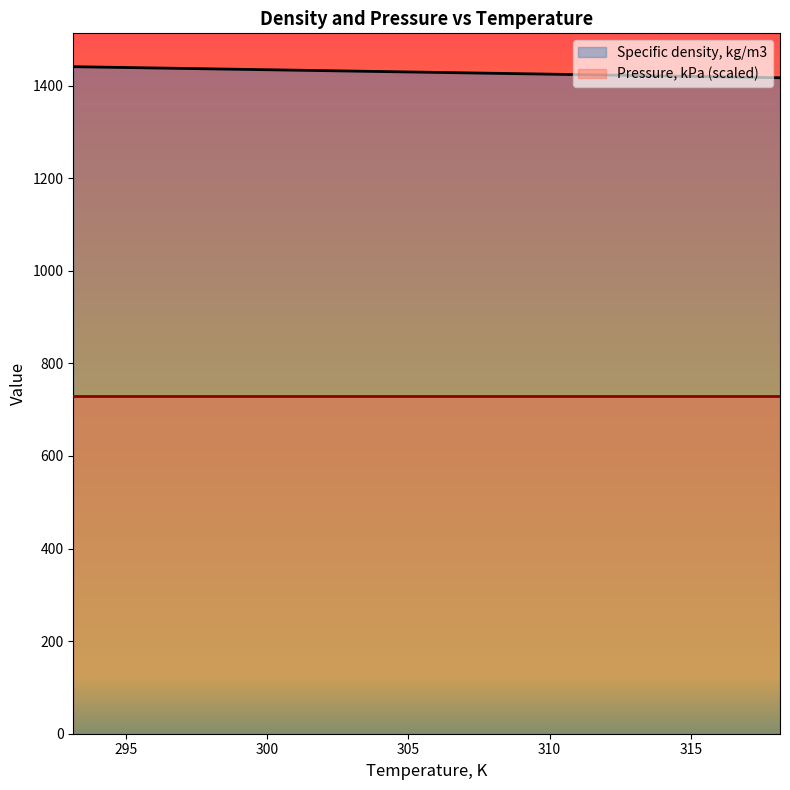

What is the label of the 1st point from the left?

293.15